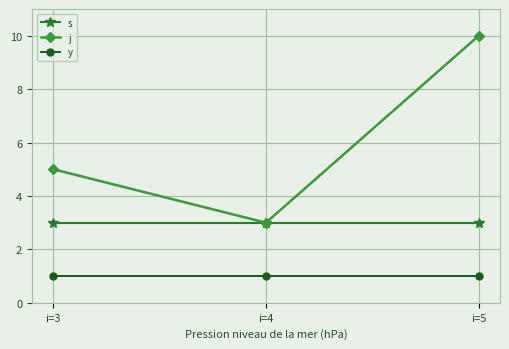

Reading left to right, extract all data points from this chart.

s: 3	3	3
j: 5	3	10
y: 1	1	1